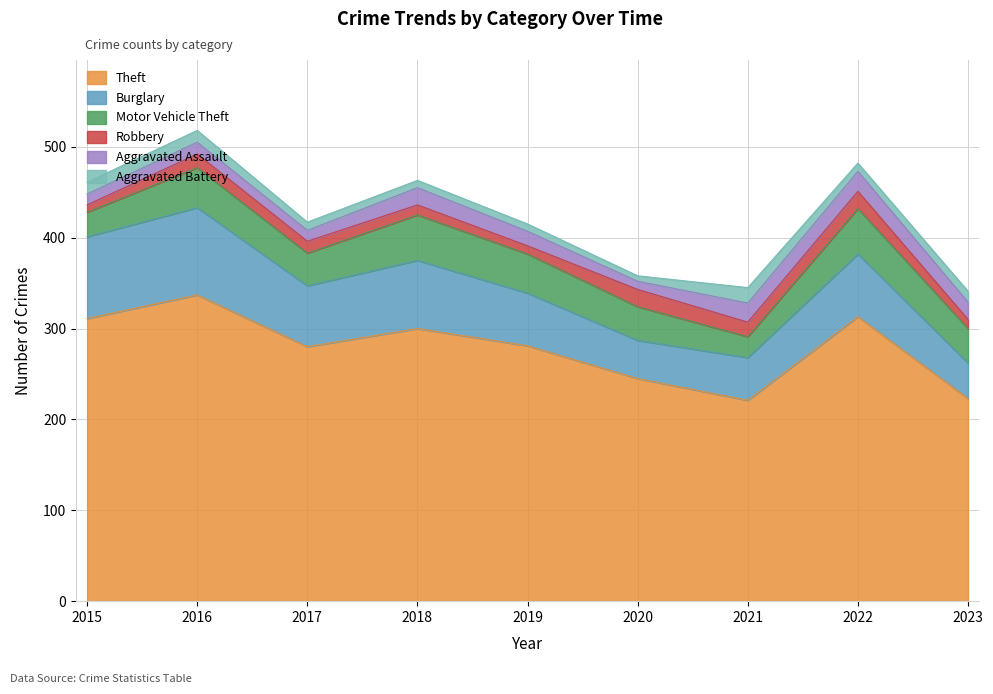

What is the average value of the Burglary series?

65